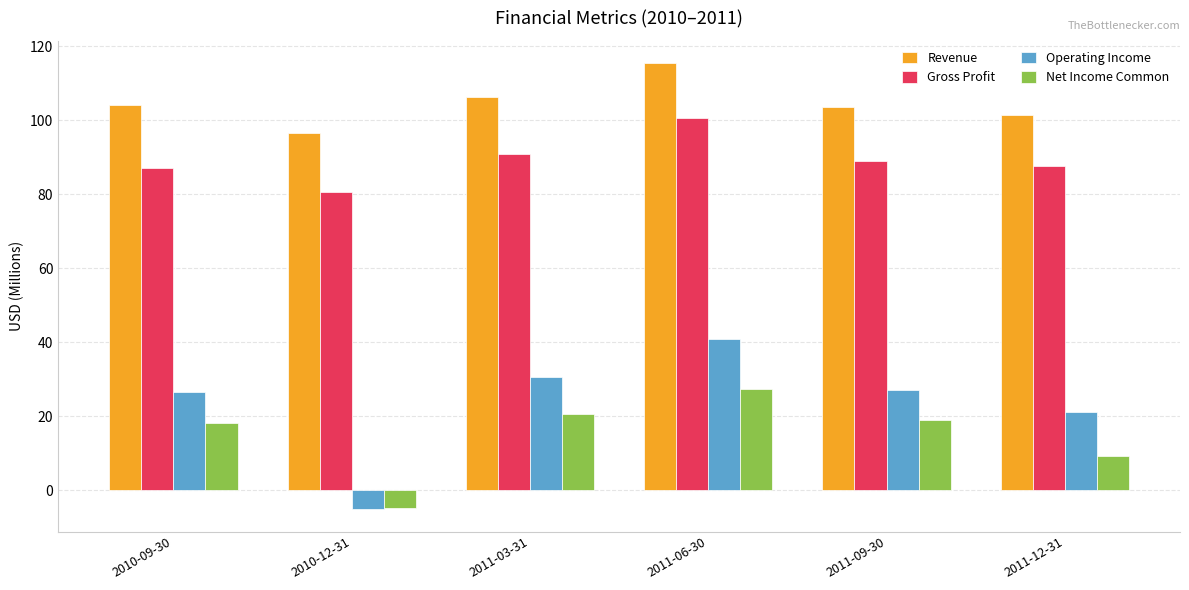

What is the spread (max minus min) of values at 2011-03-31?

85.6